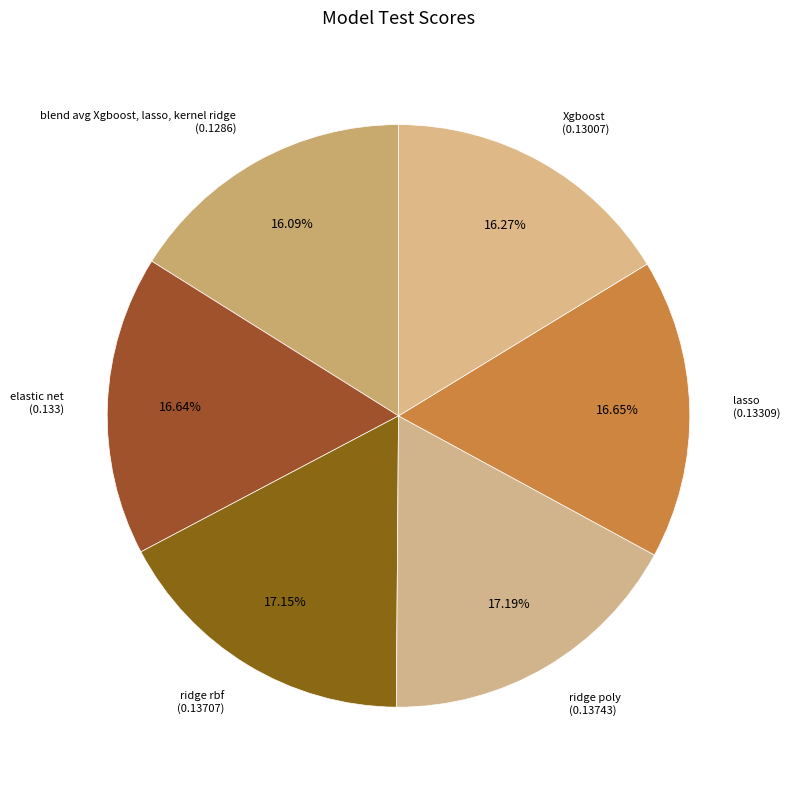

How many slices are in this pie chart?

6